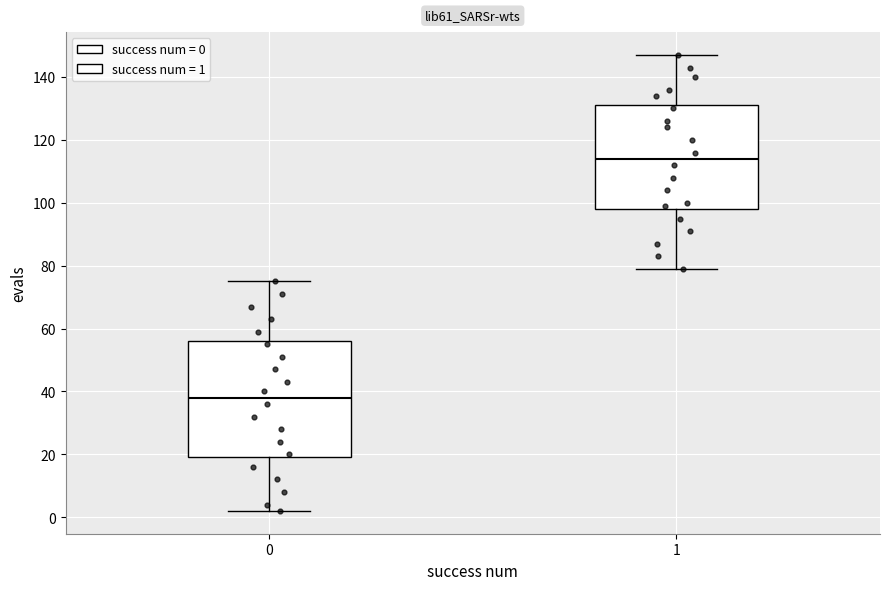

Where is the upper edge of the box at x = 0 on the y-axis? The values are not printed on the chart, so give them approximately, as read against the axis.

56